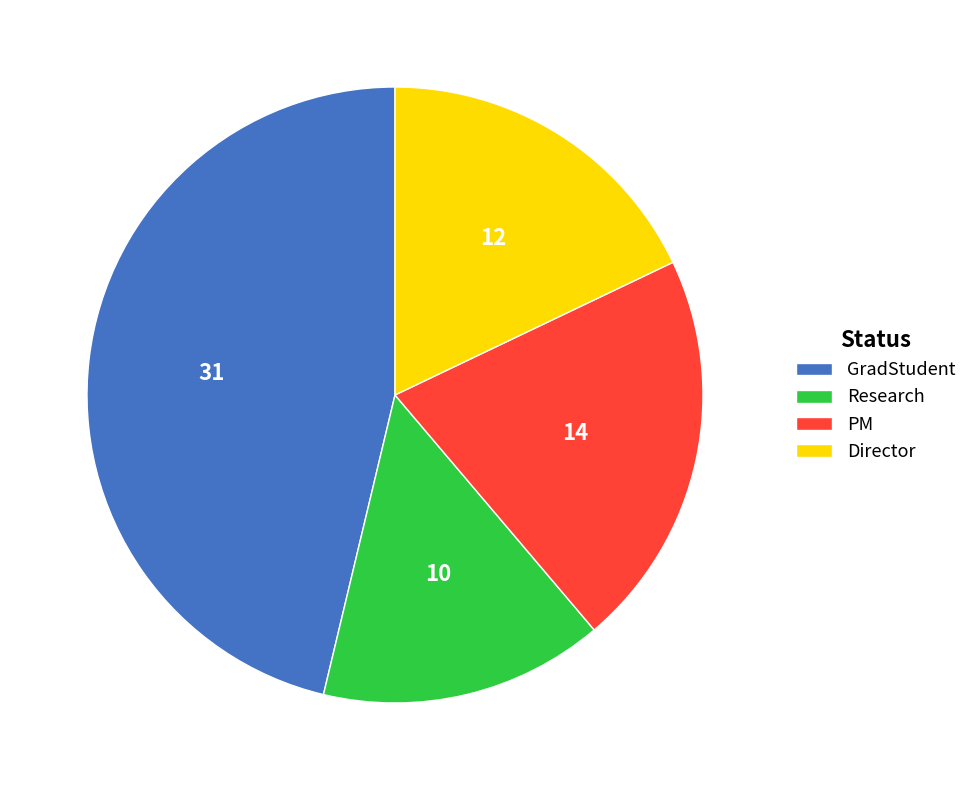

True or false: GradStudent accounts for 32% of the total.

False